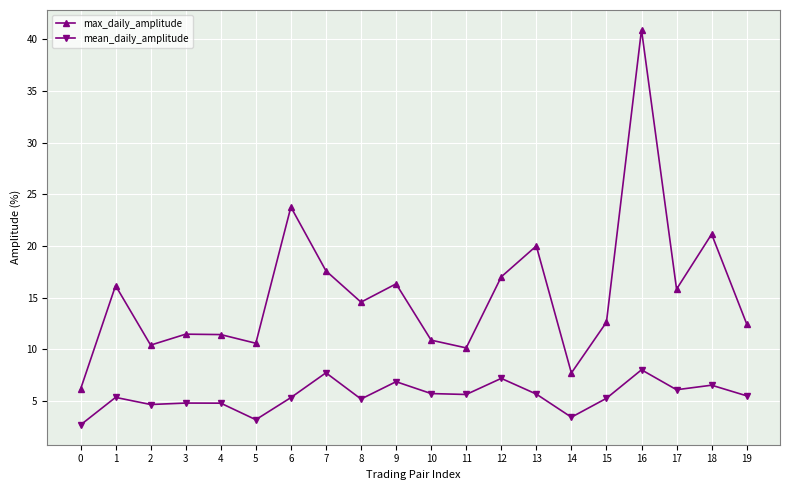

What are all the series names shown in the legend?

max_daily_amplitude, mean_daily_amplitude